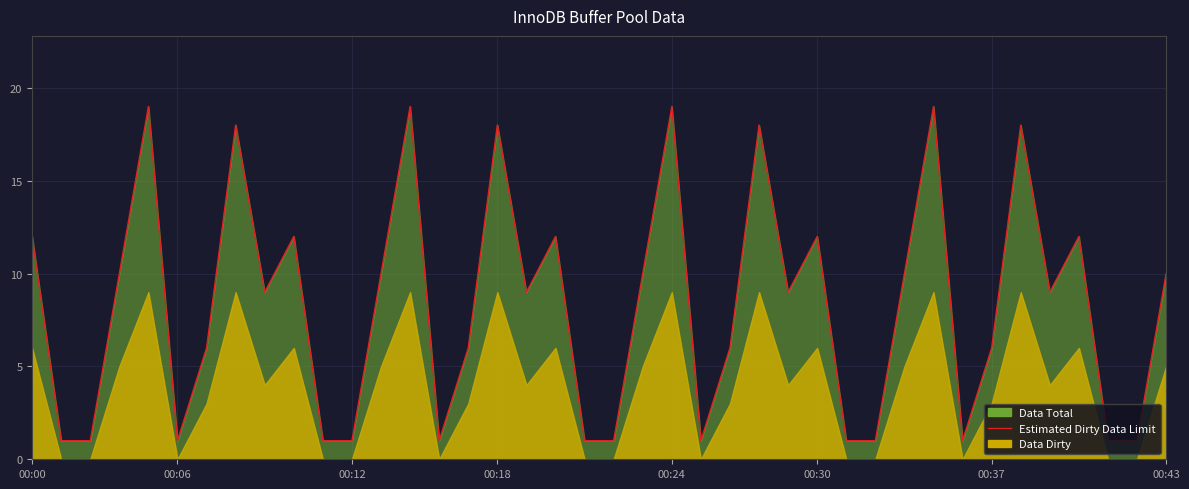

What is the average value?

8